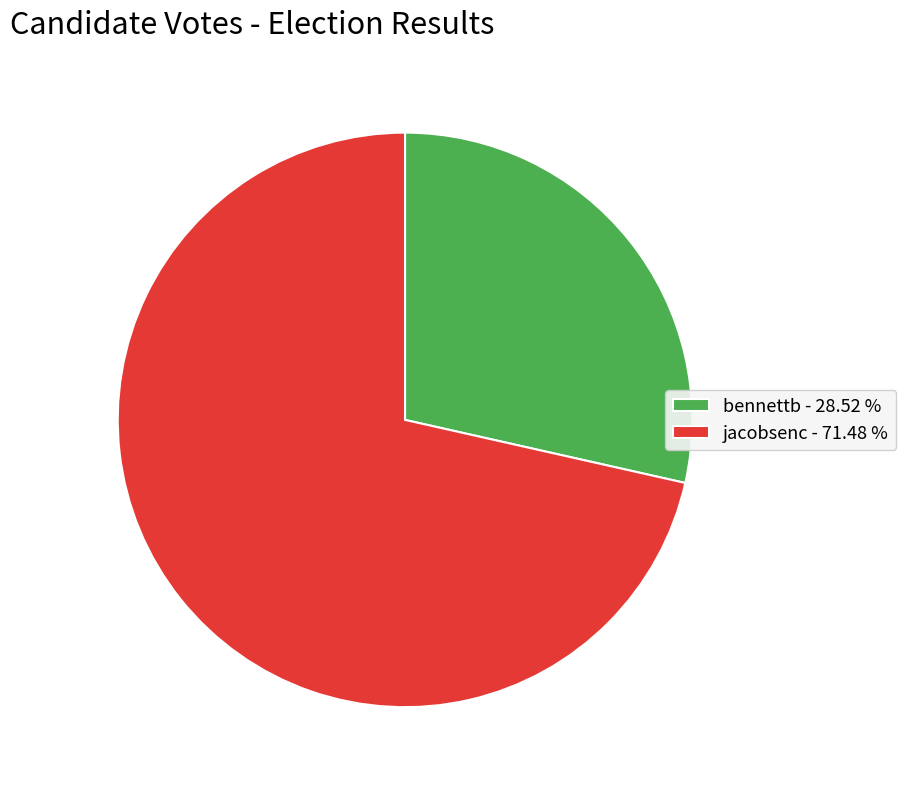

Count the number of slices in the pie.

2